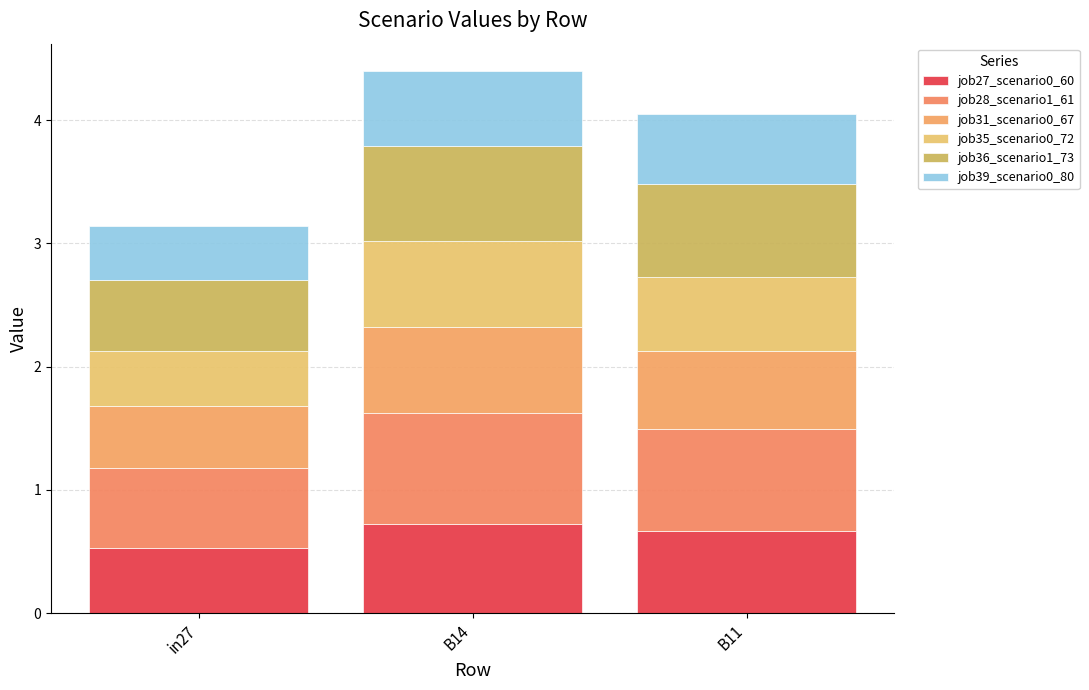

What is the total value across all series at B11?

4.0